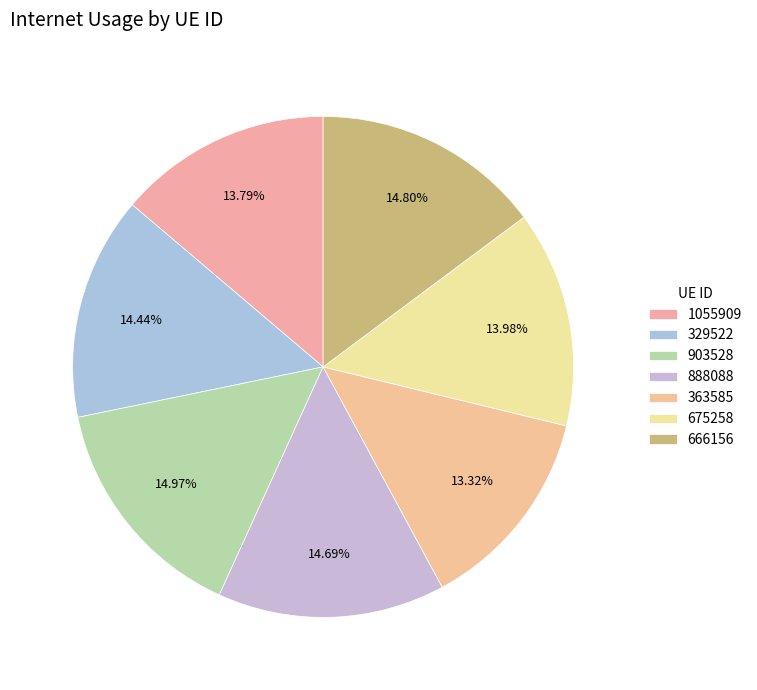

To the nearest percent, what percentage of the pie is 363585?

13%